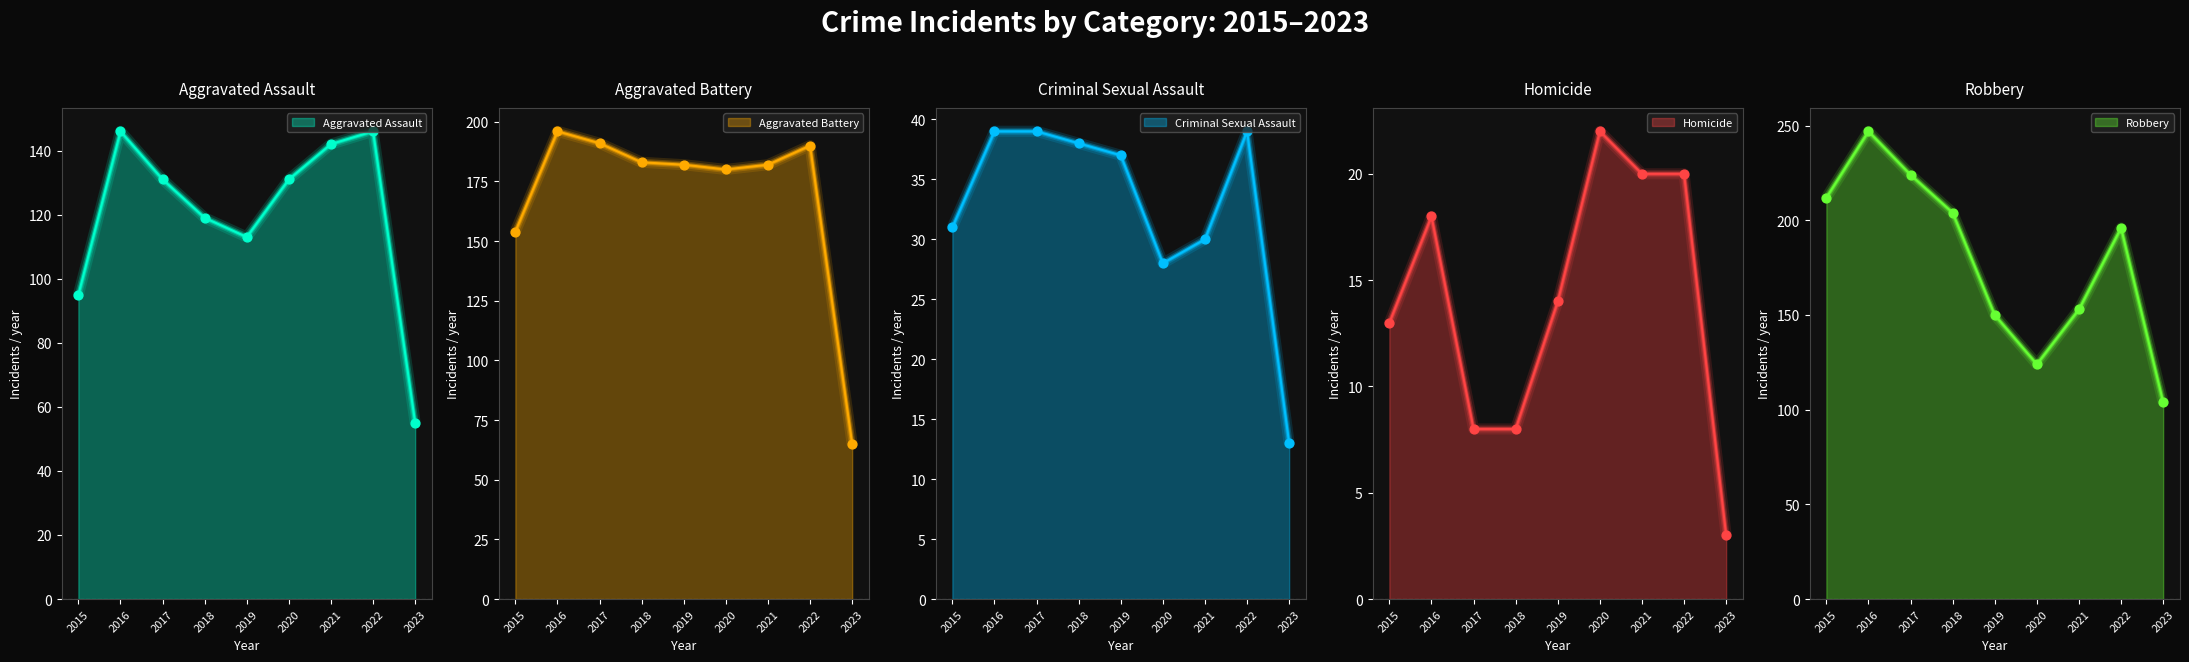

Which series contains the lowest Y value?

Homicide